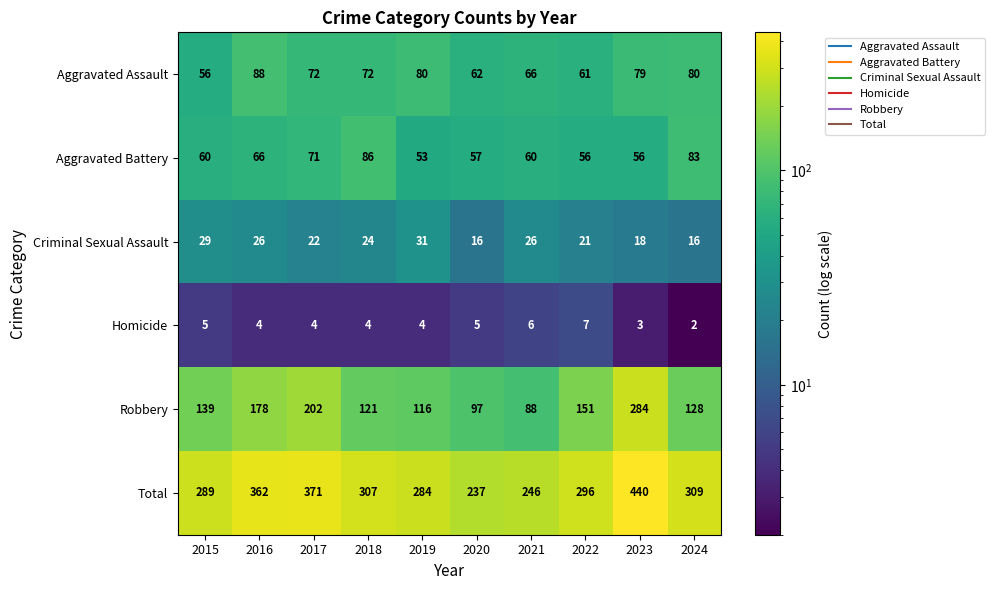

Which series has the widest spread of values?

Total